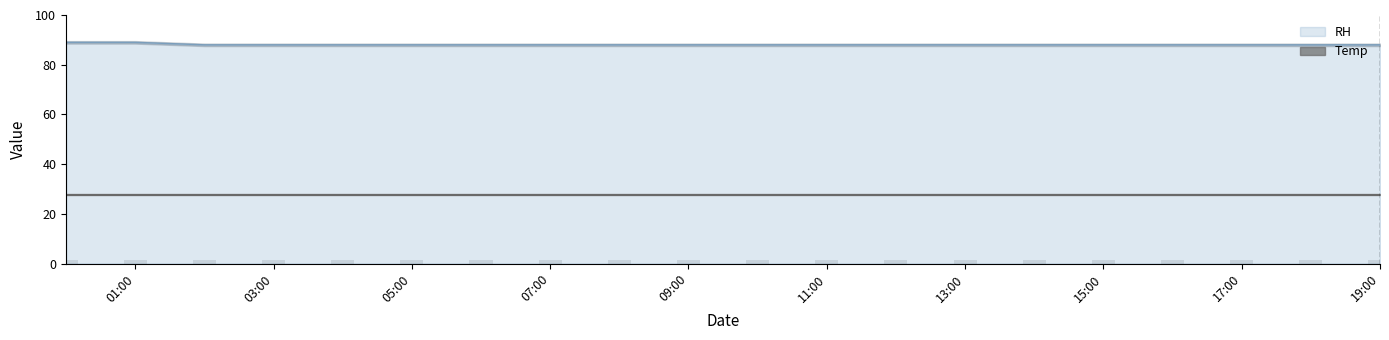

What is the maximum value for RH?

89